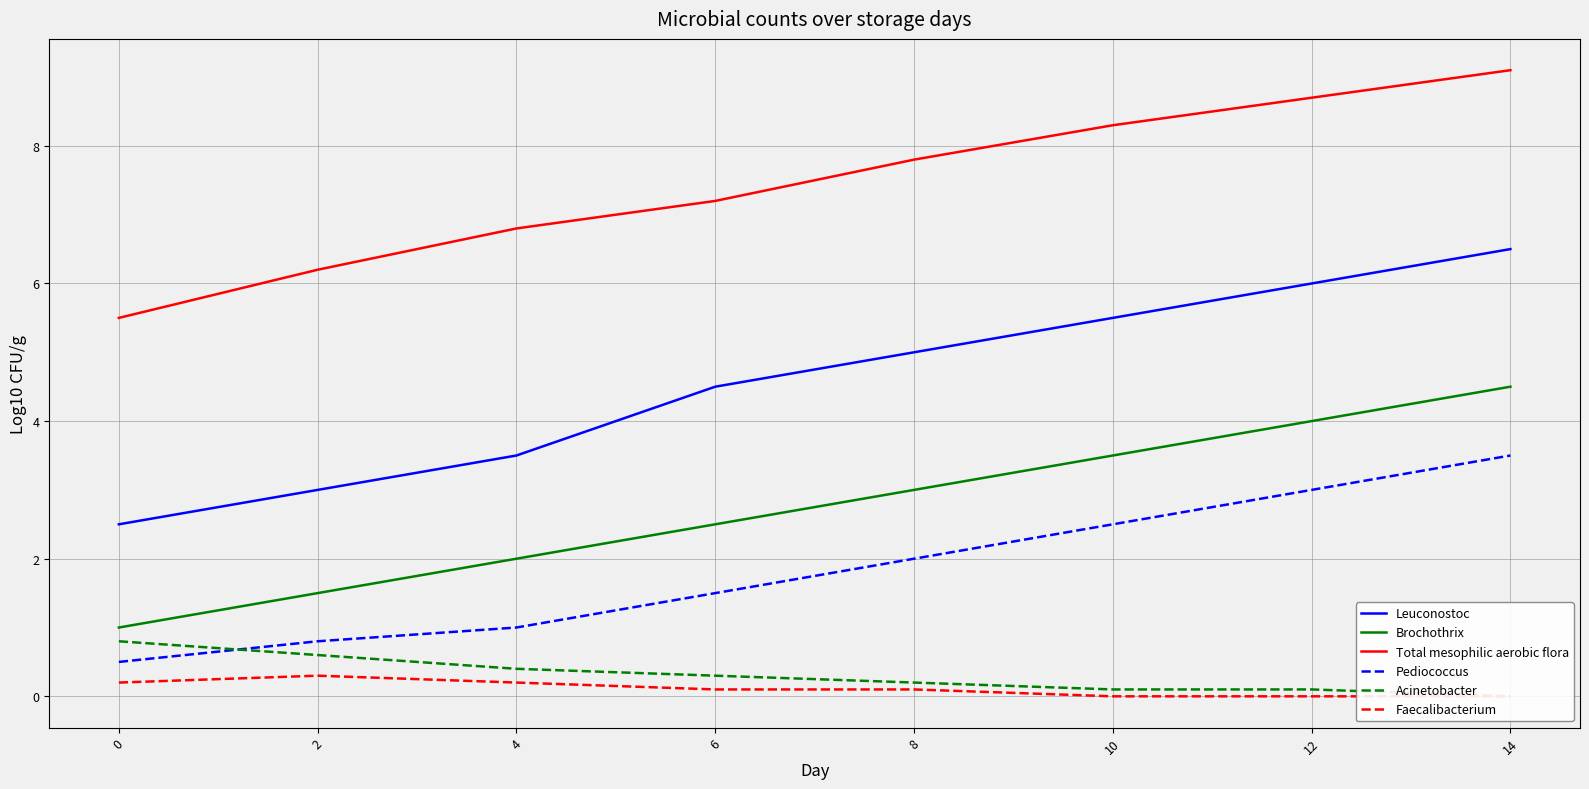

What is the average value of the Acinetobacter series?

0.3